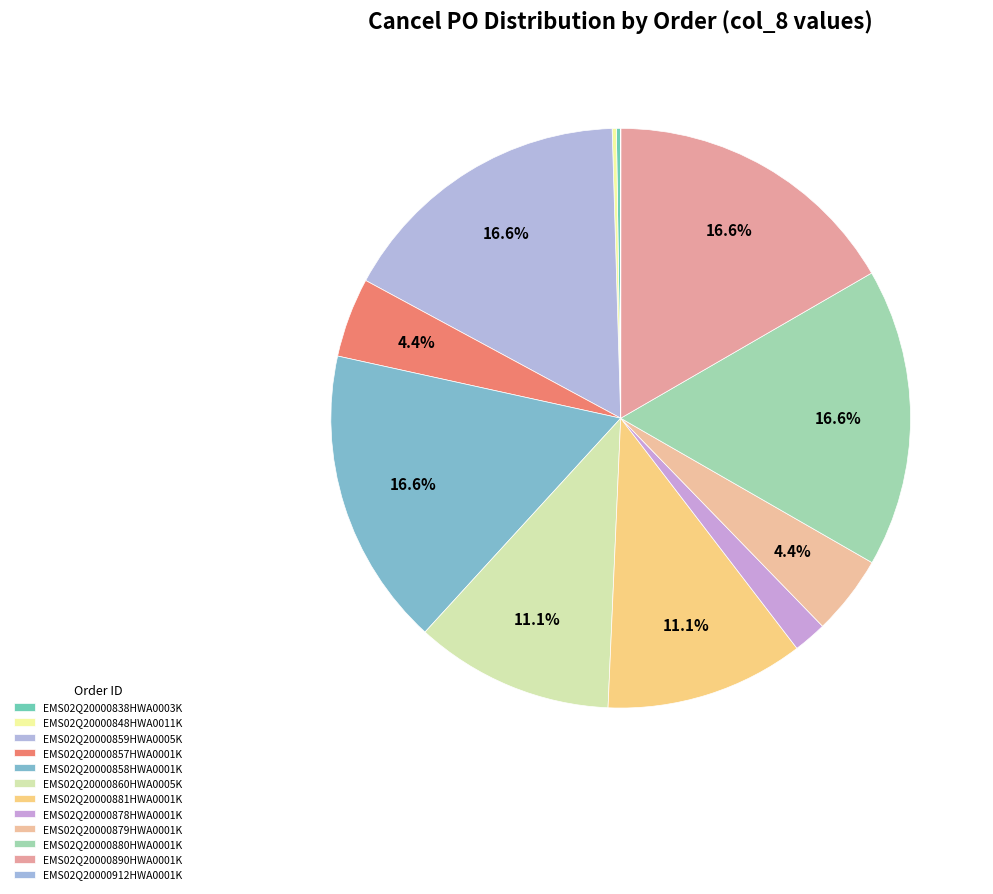

What percentage do EMS02Q20000879HWA0001K and EMS02Q20000878HWA0001K together represent?

6.3%